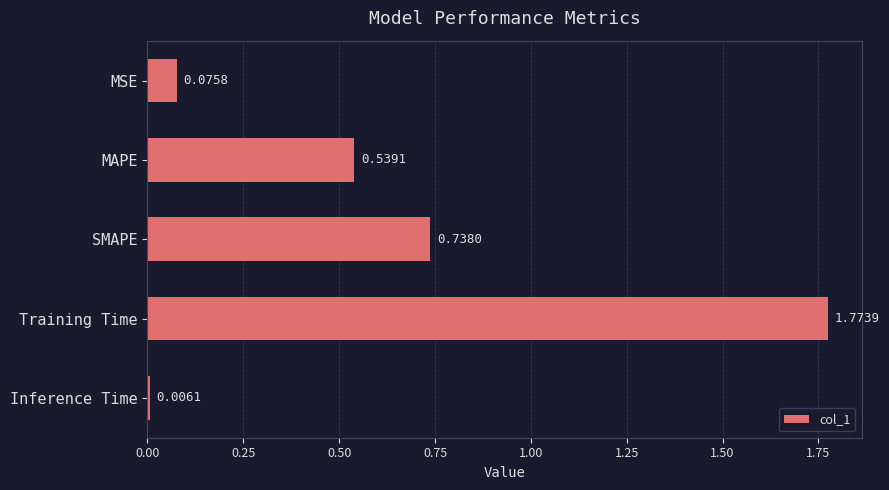

What is the label of the 5th bar from the top?

Inference Time